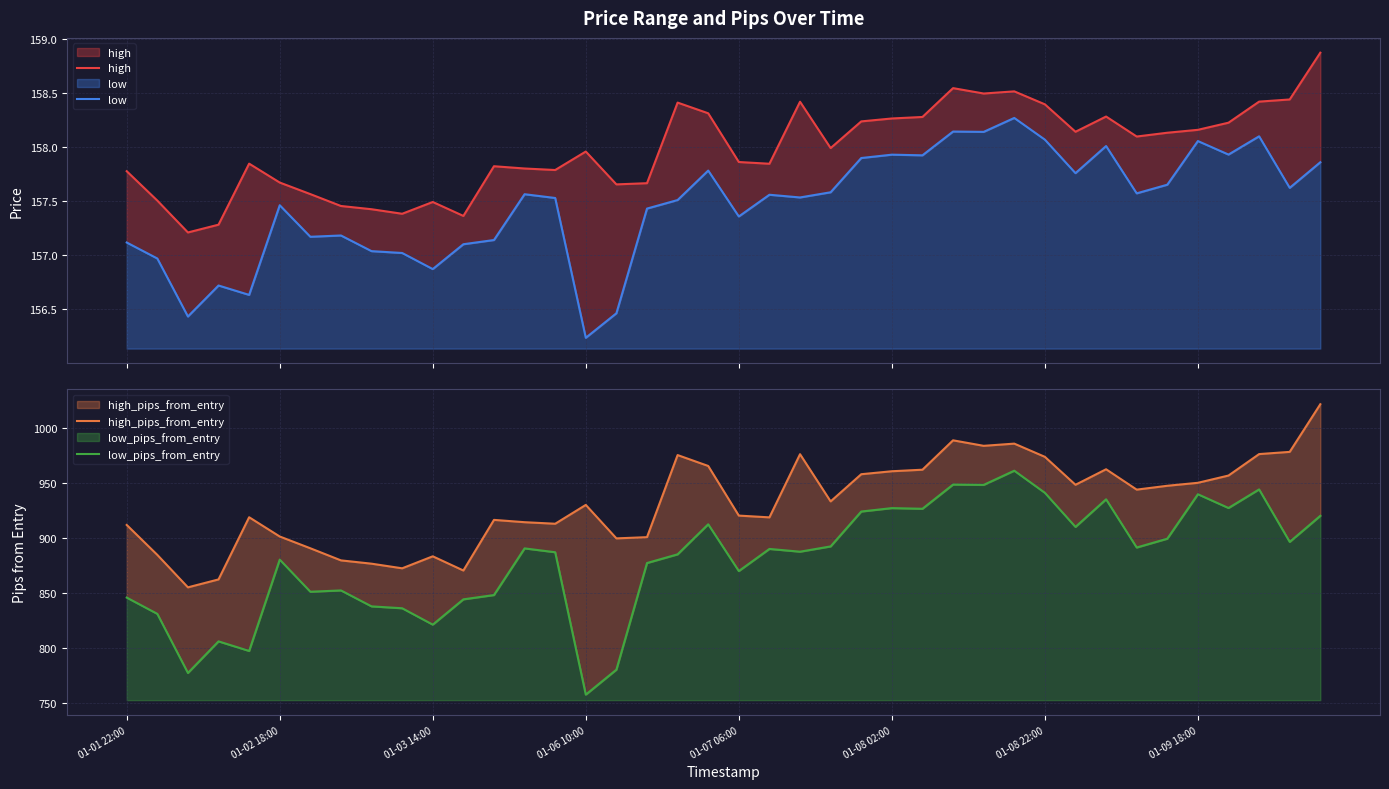

How many data points in low_pips_from_entry are less than 890?

20